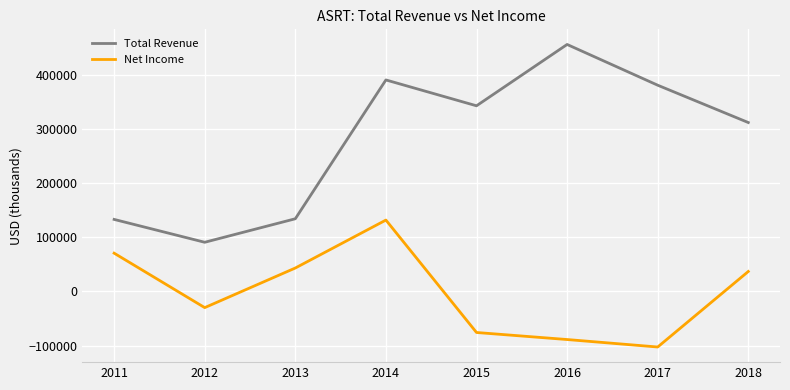

Where is the first local maximum for Total Revenue?

2014